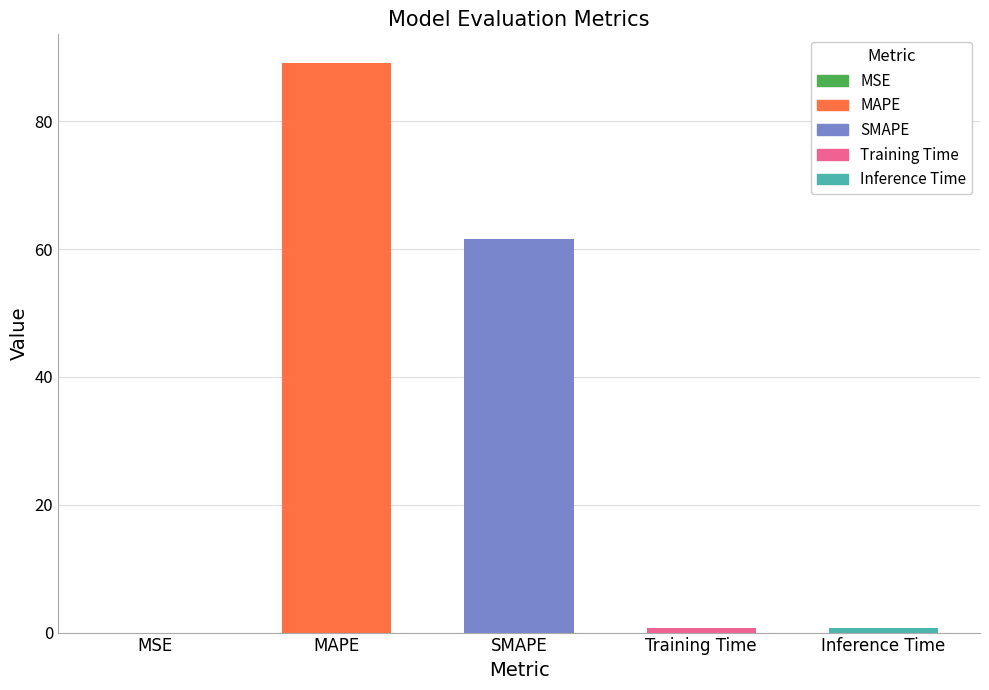

True or false: the data shows 83.9 at SMAPE.

False